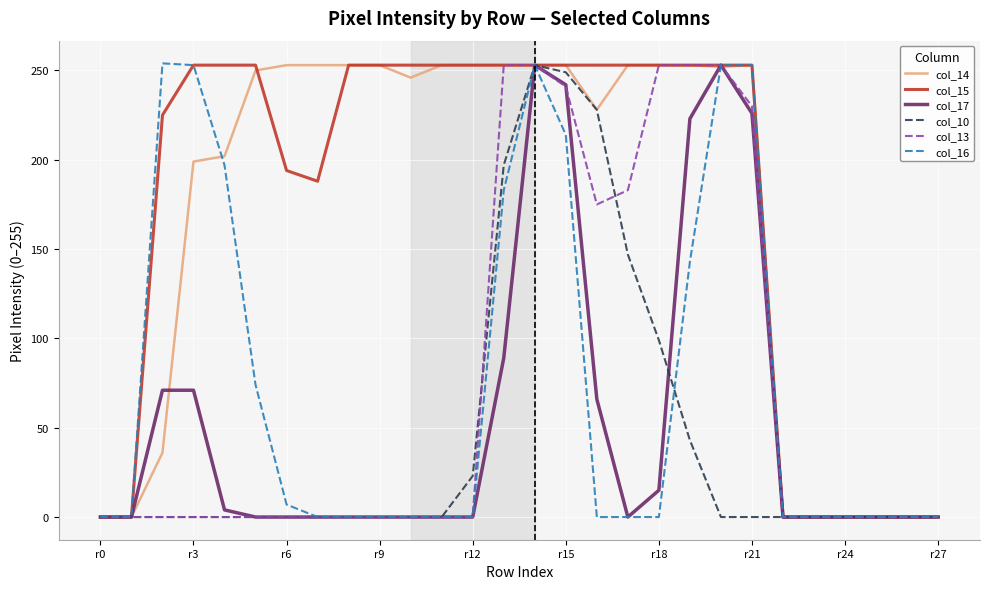

True or false: col_17 has more than 1 points higher than both neighbors.

True